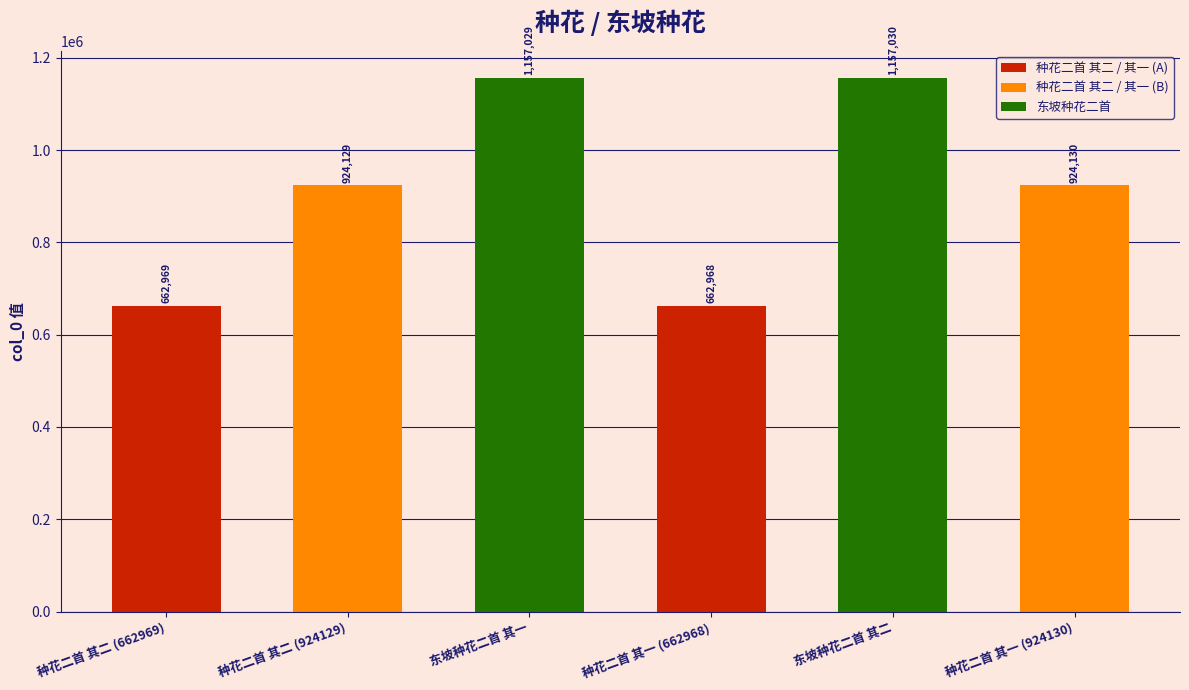

What position from the right is 种花二首 其二 (662969)?

6